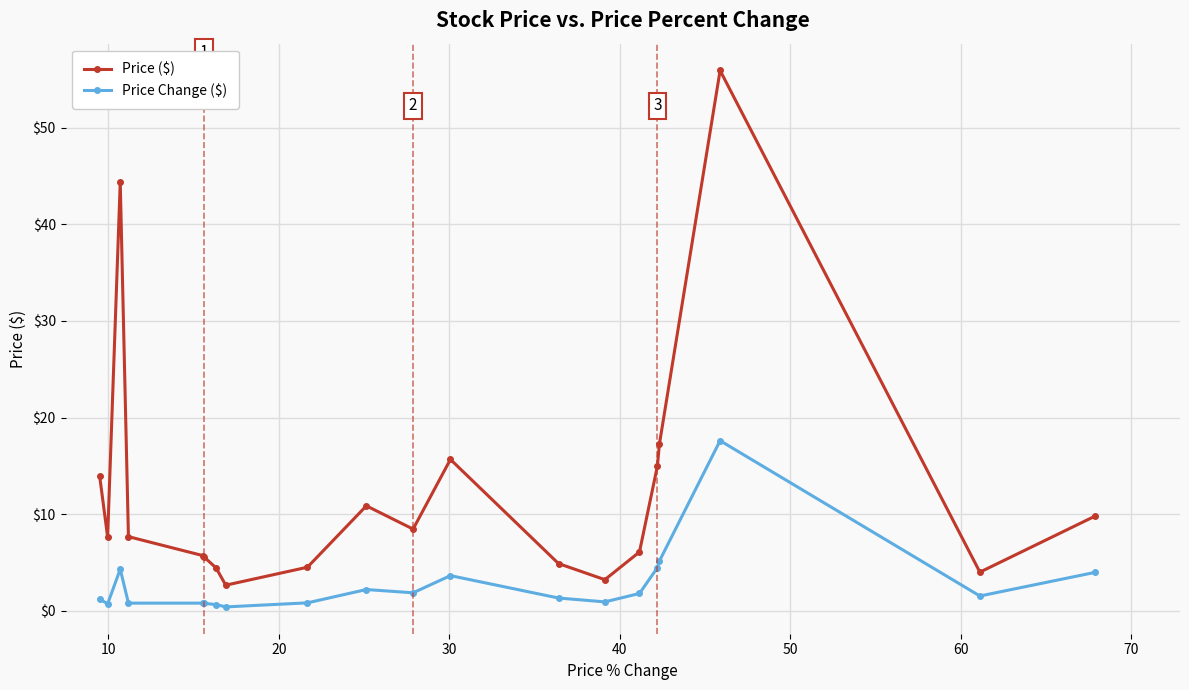

Which series has the largest total across all categories?

Price ($)